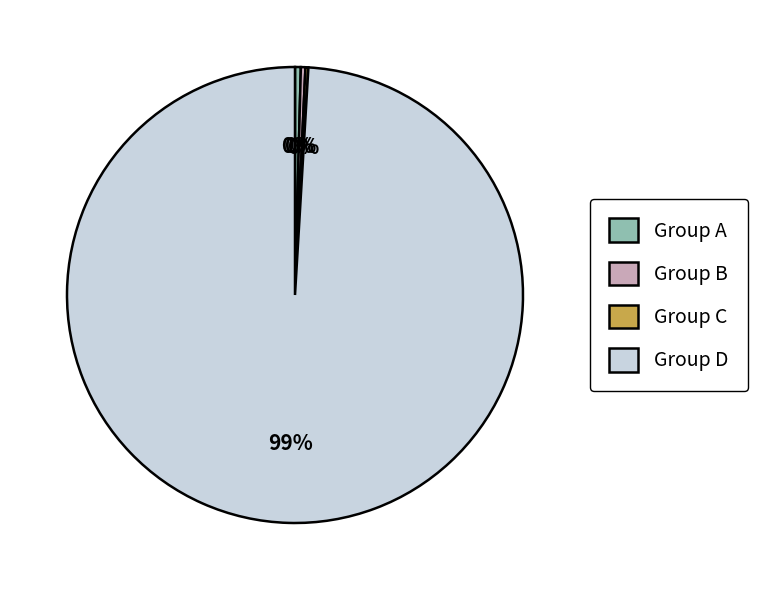

Is Group D the majority of the pie?

Yes